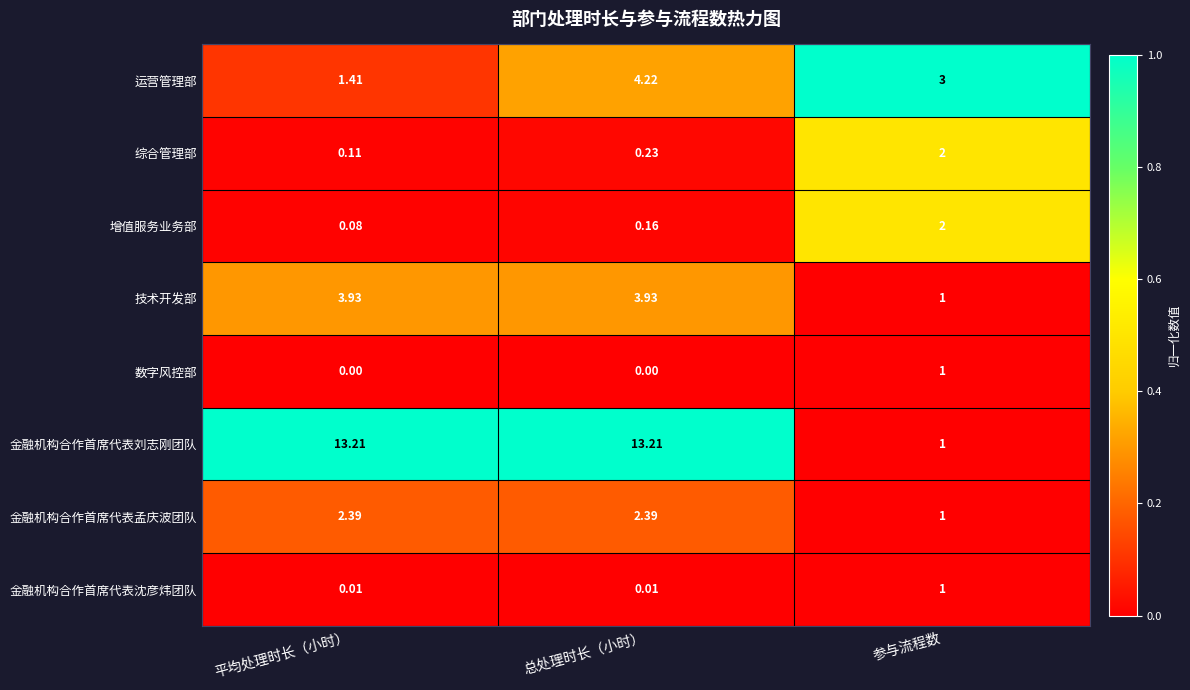

Which series has the largest total across all categories?

金融机构合作首席代表刘志刚团队